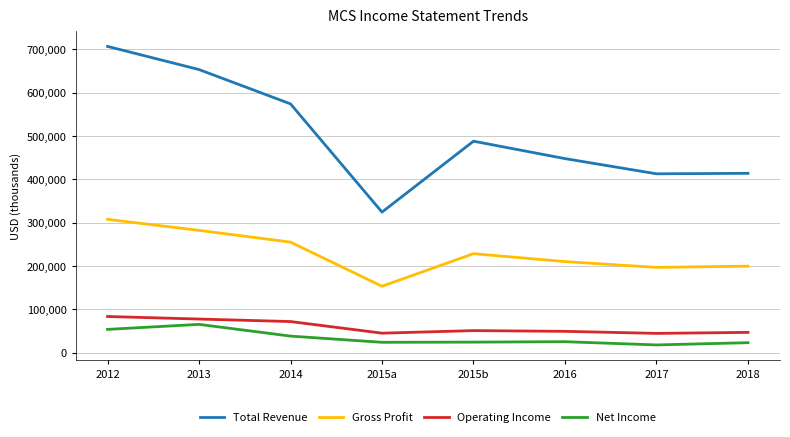

Which series has the widest spread of values?

Total Revenue